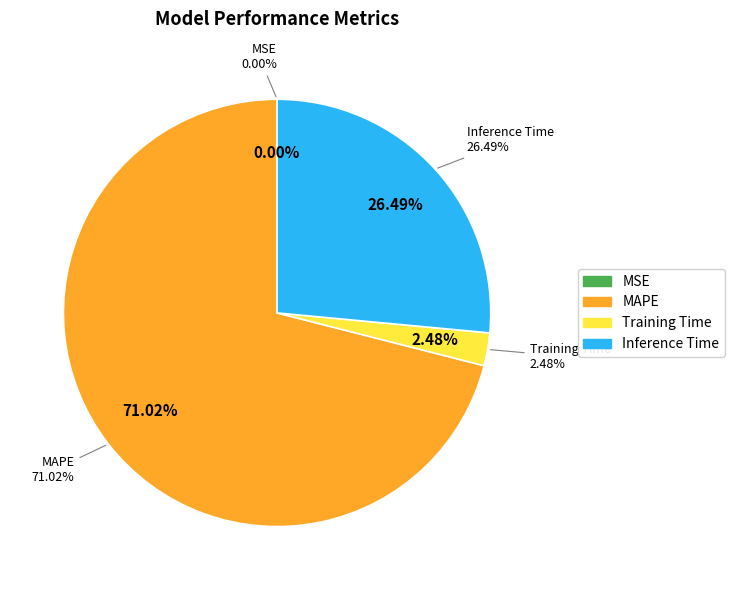

True or false: MSE accounts for 0% of the total.

True